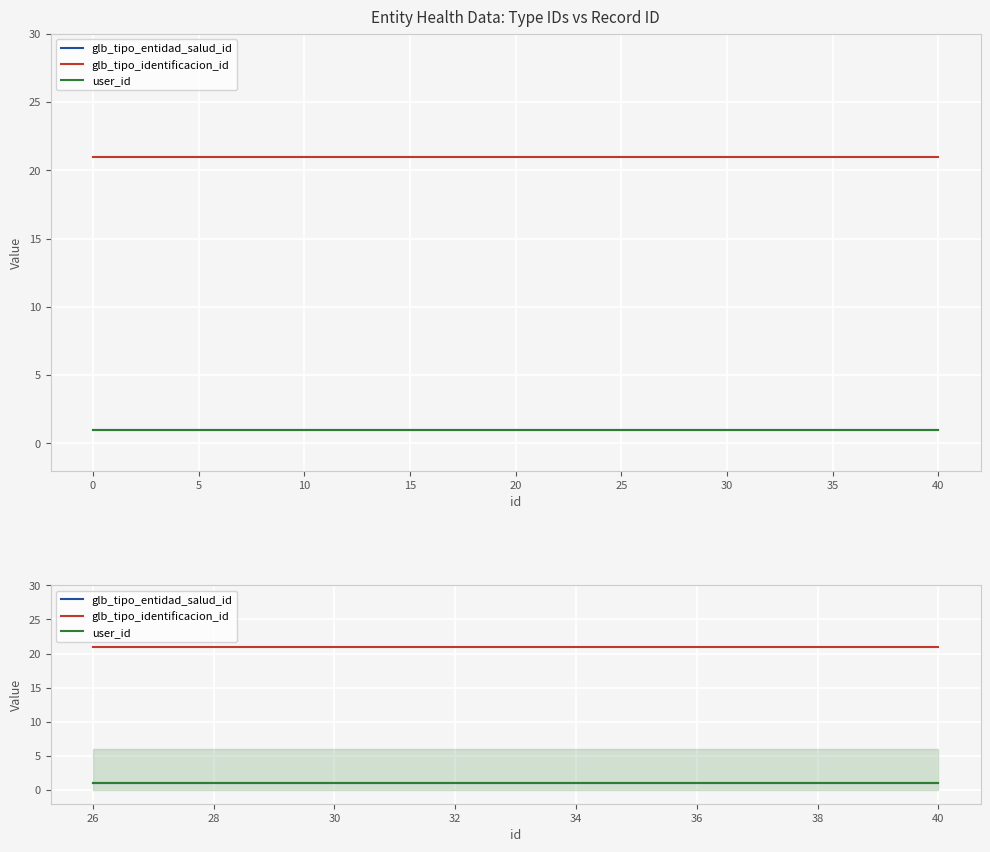

What are all the series names shown in the legend?

glb_tipo_entidad_salud_id, glb_tipo_identificacion_id, user_id